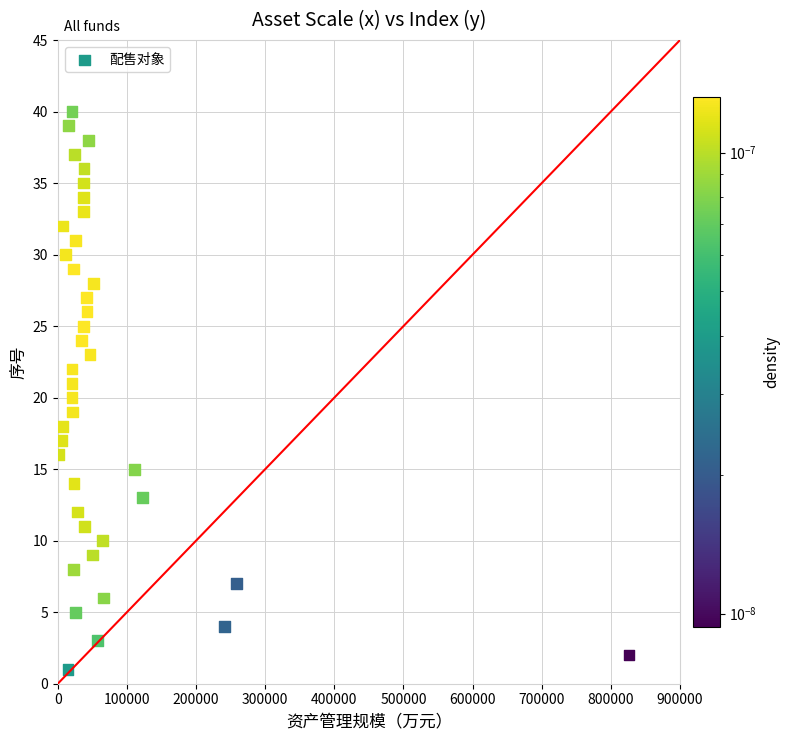

What is the range of X values (max minus min)?

824211